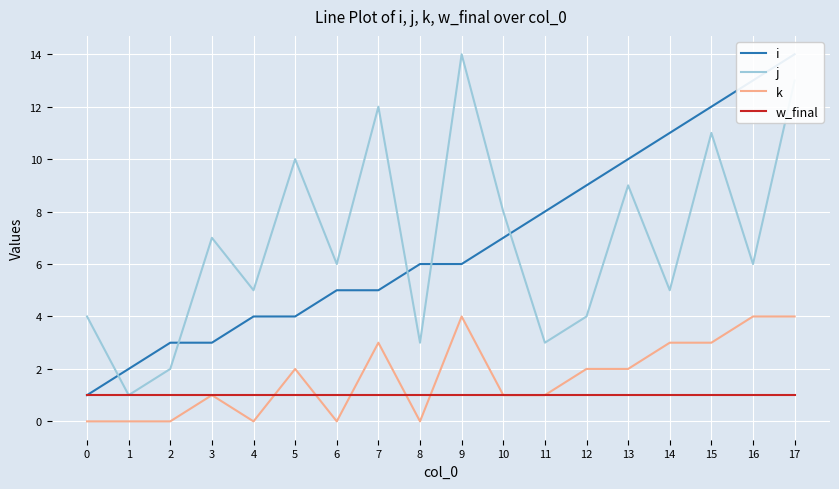

Is it true that w_final equals 1 at 6?

True